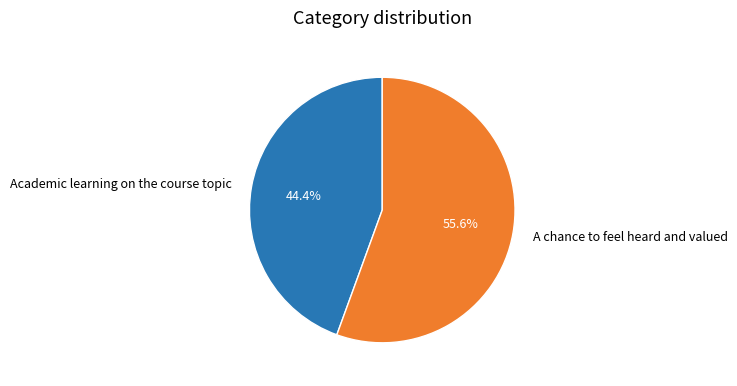

What portion of the pie excludes A chance to feel heard and valued?

44.4%